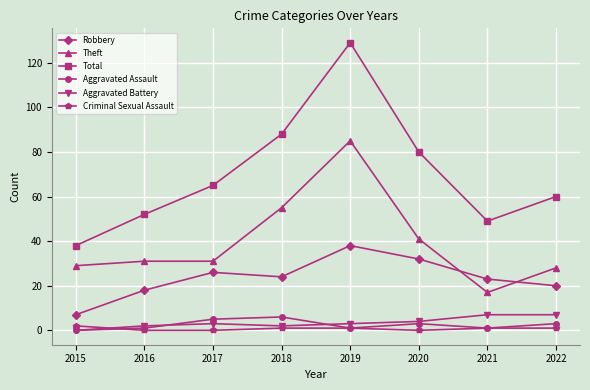

At which label does Theft reach its minimum?

2021